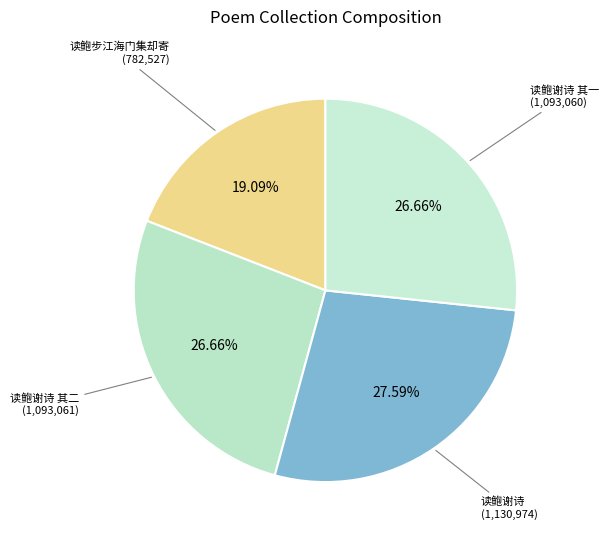

How many segments does this pie chart have?

4